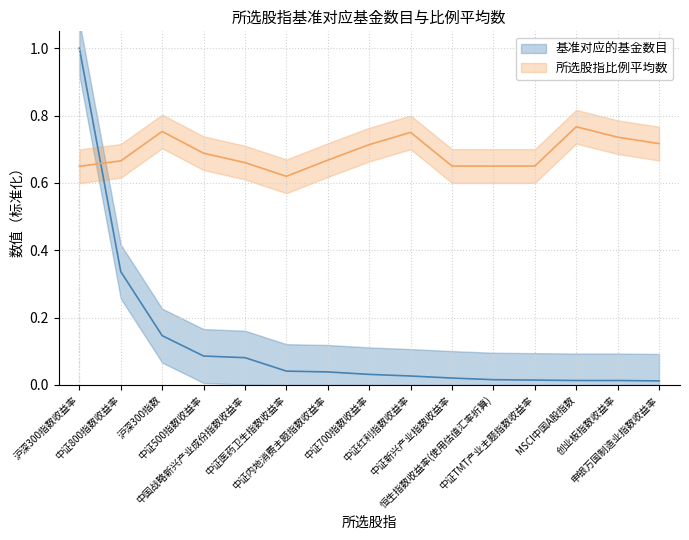

How many lines are shown in the chart?

2